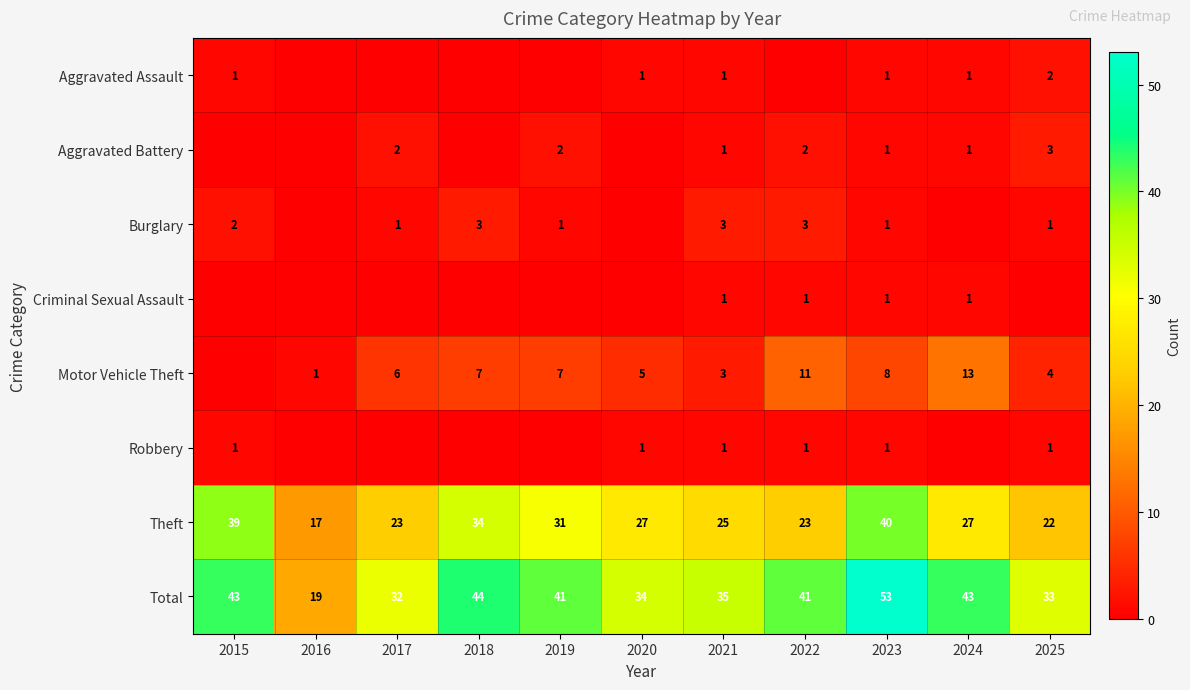

True or false: Burglary has a value of 5 at 2018.

False